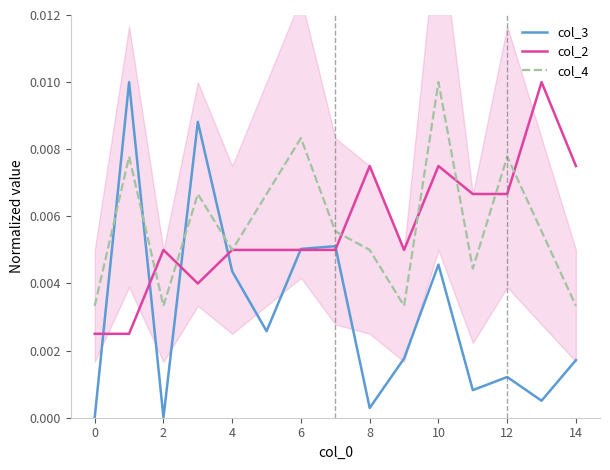

Is the value of col_4 at 10 greater than the value of col_3 at 4?

Yes